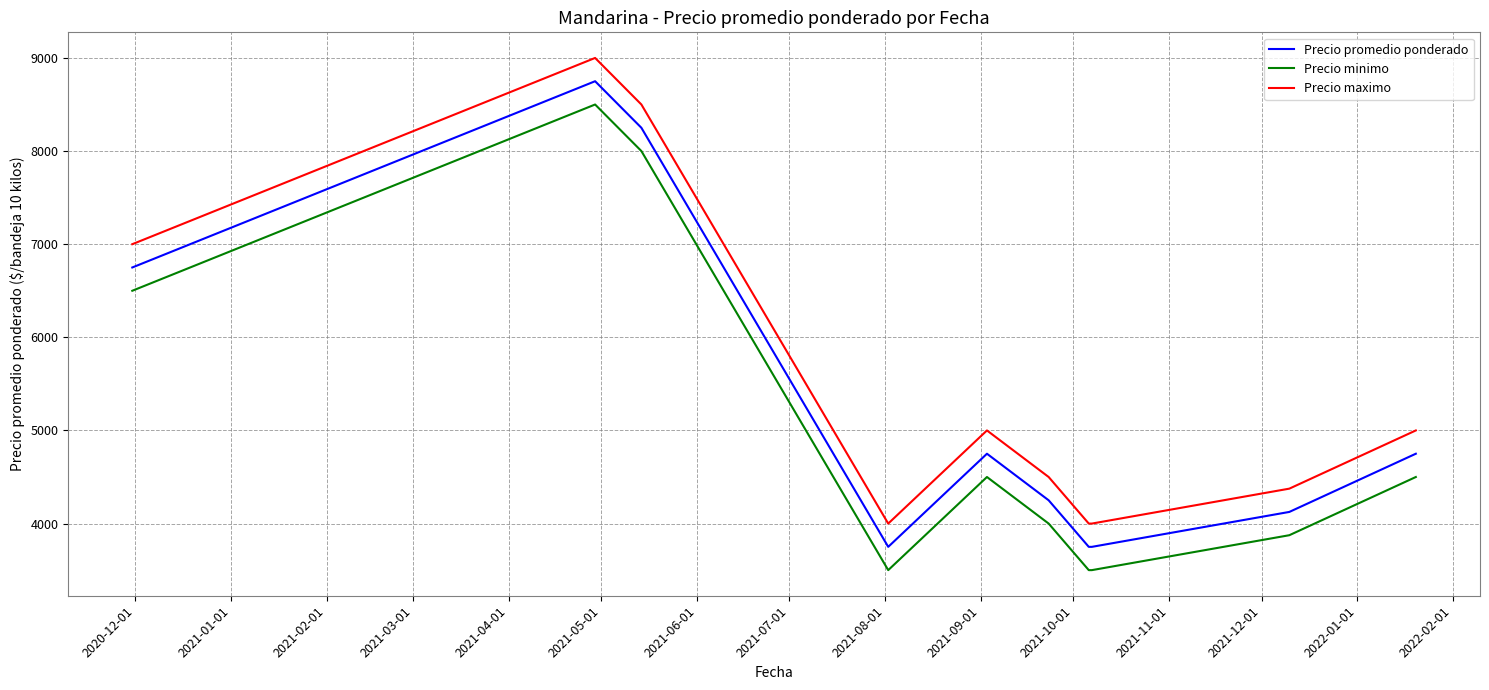

Rank the series by their maximum value, from highest to lowest.

Precio maximo, Precio promedio ponderado, Precio minimo